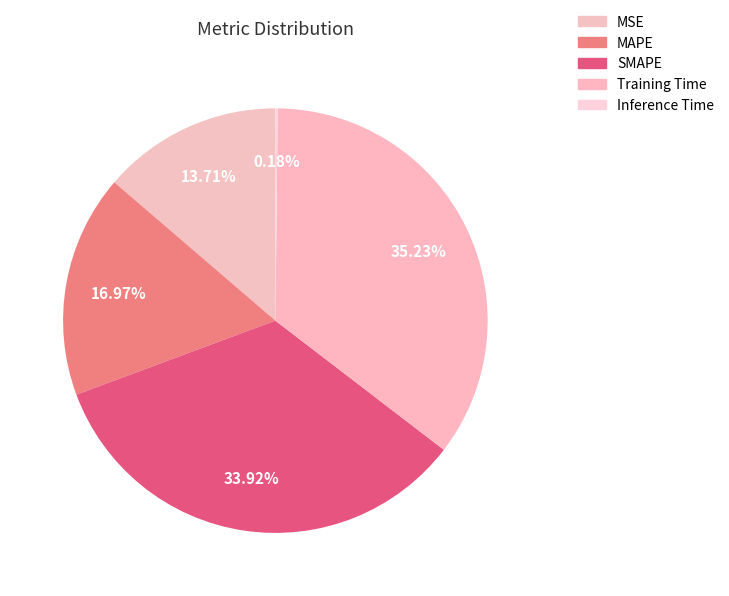

Count the number of slices in the pie.

5